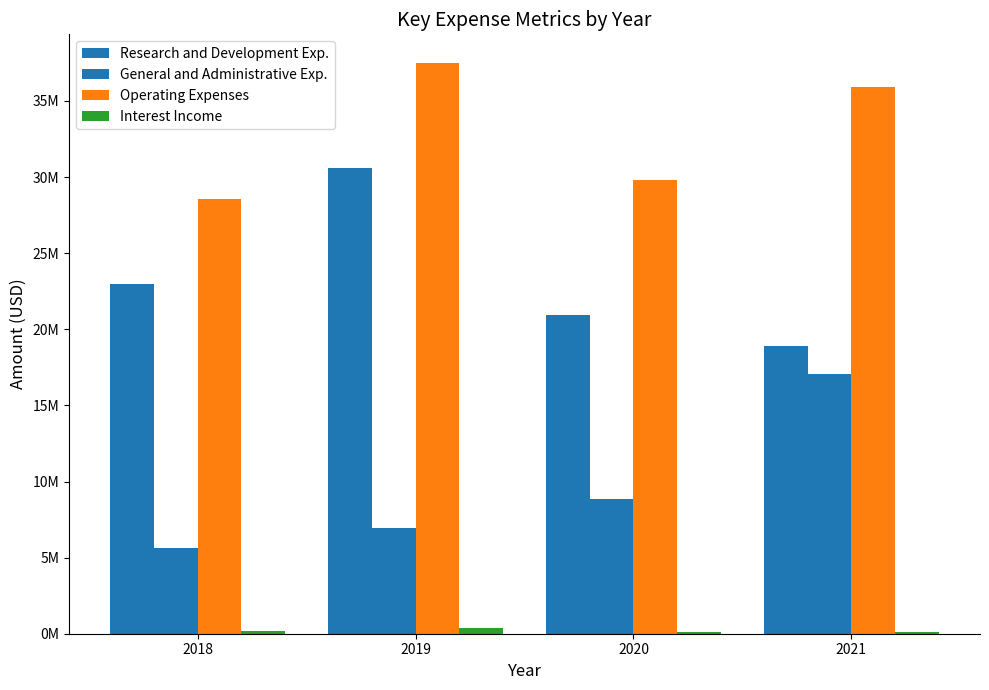

Does the chart contain stacked bars?

No